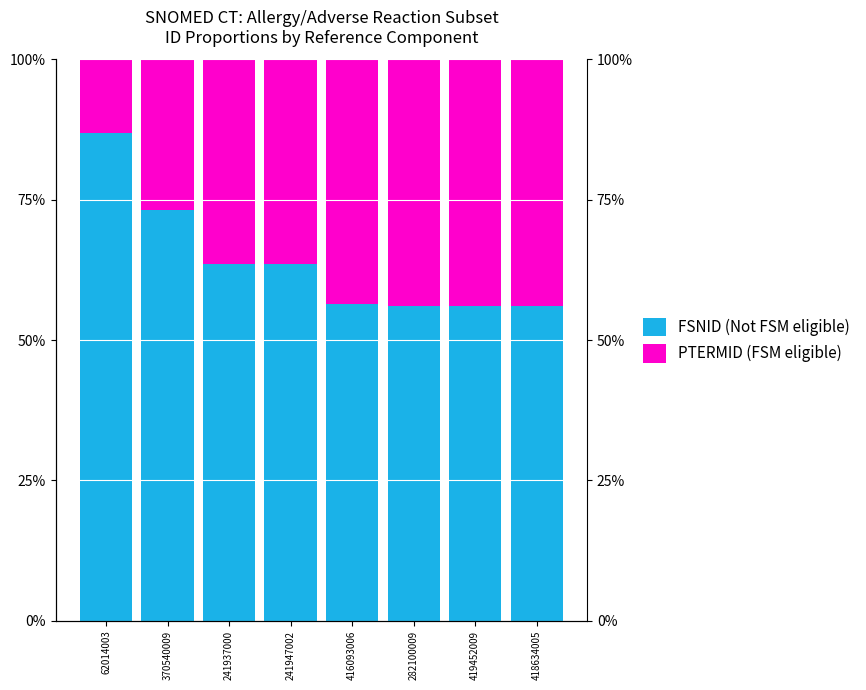

What position from the left is 62014003?

1